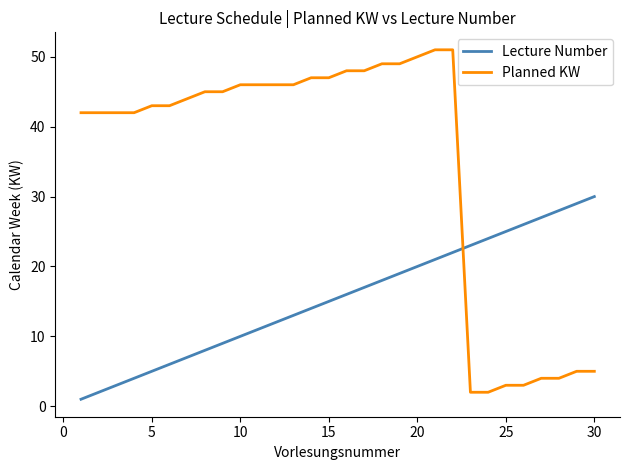

What are all the series names shown in the legend?

Lecture Number, Planned KW